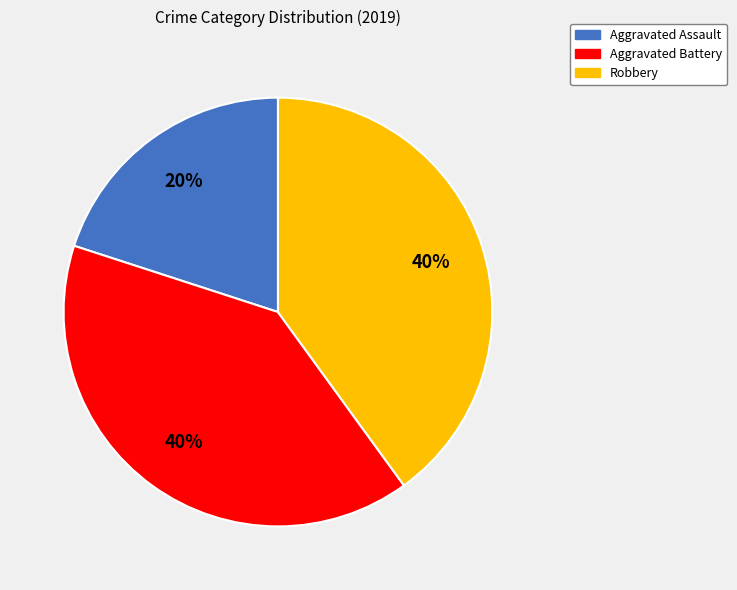

Combined, do Aggravated Battery and Aggravated Assault account for over 50%?

Yes